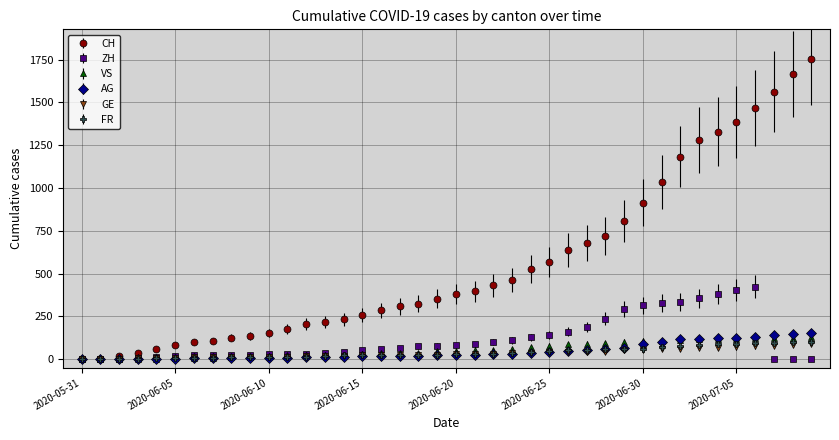

Which series has the widest spread of values?

CH